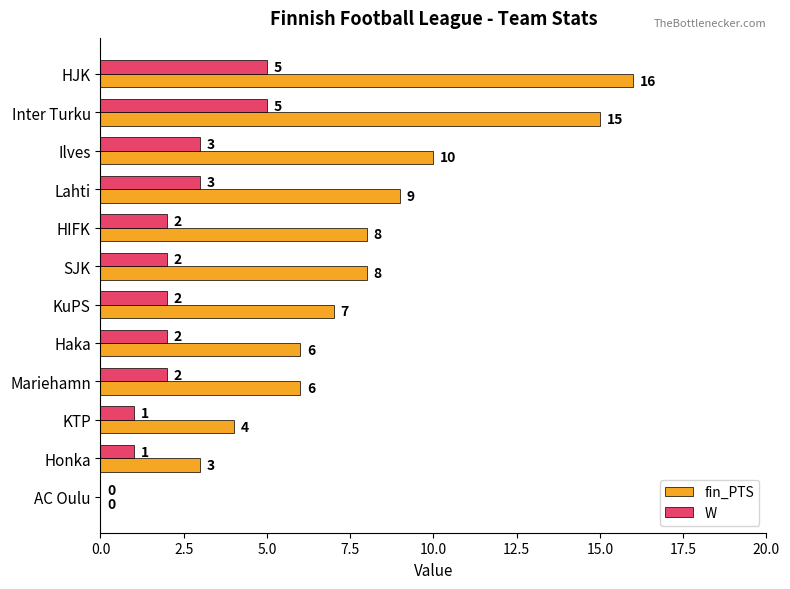

Count the W values in the range 2 to 3.

7